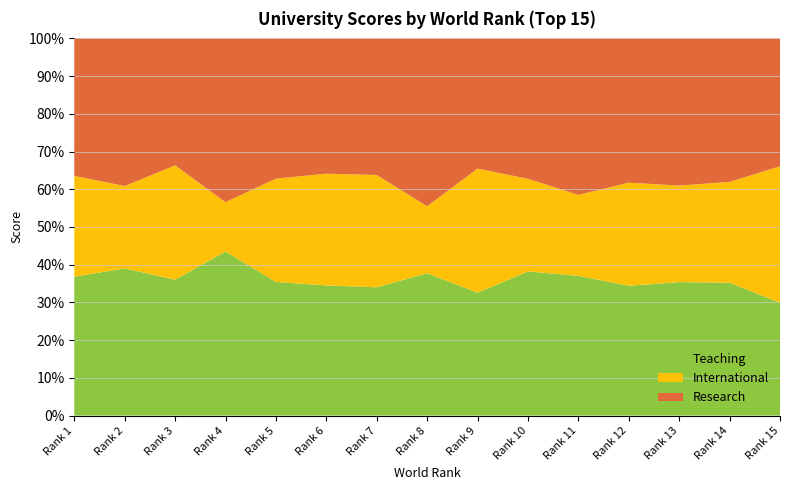

Reading left to right, what are all the values shown in this chart?

teaching: 1=99.7	2=97.7	3=97.8	4=98.3	5=90.9	6=90.5	7=88.2	8=84.2	9=89.2	10=92.1	11=83.0	12=79.1	13=80.9	14=82.2	15=77.5
international: 1=72.4	2=54.6	3=82.3	4=29.5	5=70.3	6=77.7	7=77.2	8=39.6	9=90.0	10=59.2	11=48.1	12=62.8	13=58.5	14=62.4	15=93.7
research: 1=98.7	2=98.0	3=91.4	4=98.1	5=95.4	6=94.1	7=93.9	8=99.3	9=94.5	10=89.7	11=92.9	12=87.9	13=89.2	14=88.8	15=87.8